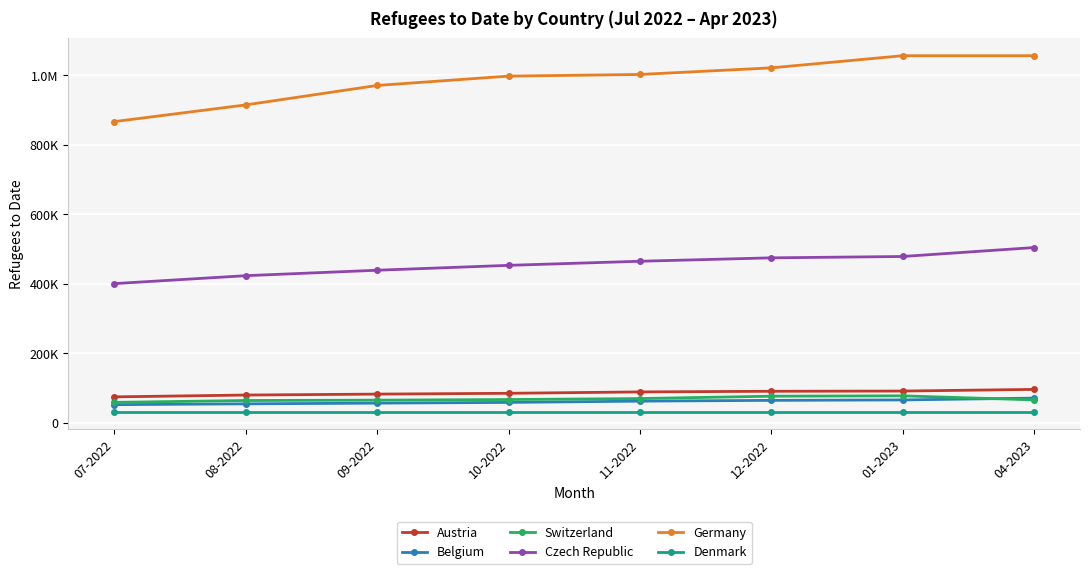

True or false: Austria and Denmark cross at least once.

False